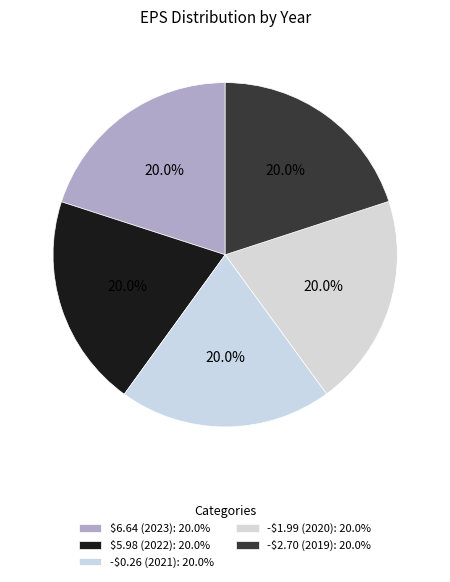

True or false: $6.64 (2023) accounts for 20% of the total.

True